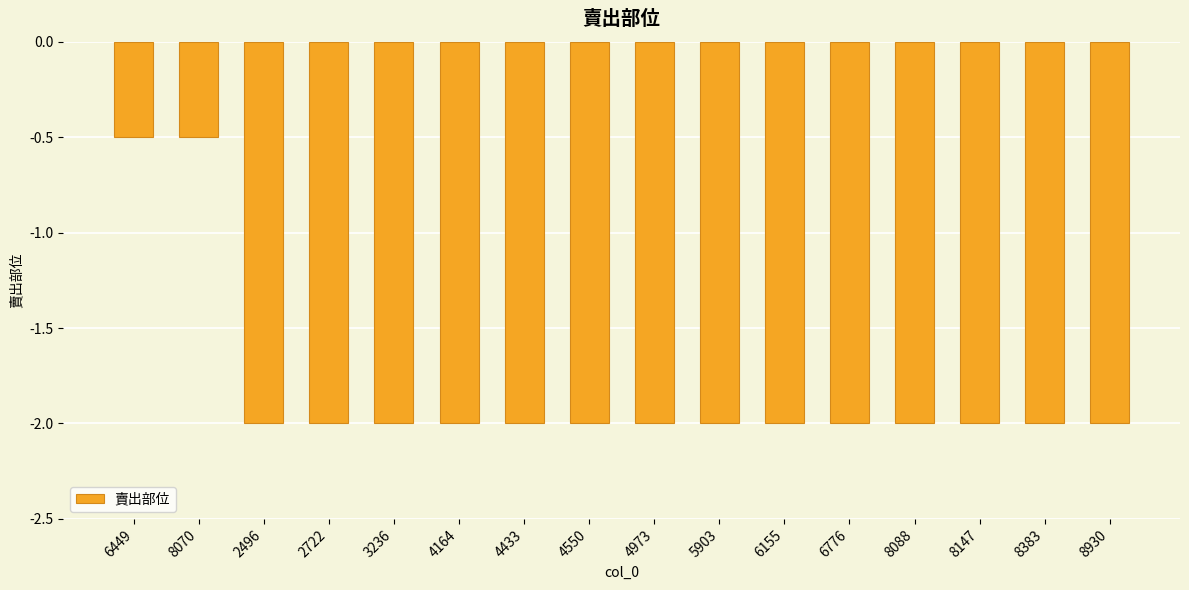

What is the label of the 10th bar from the left?

5903